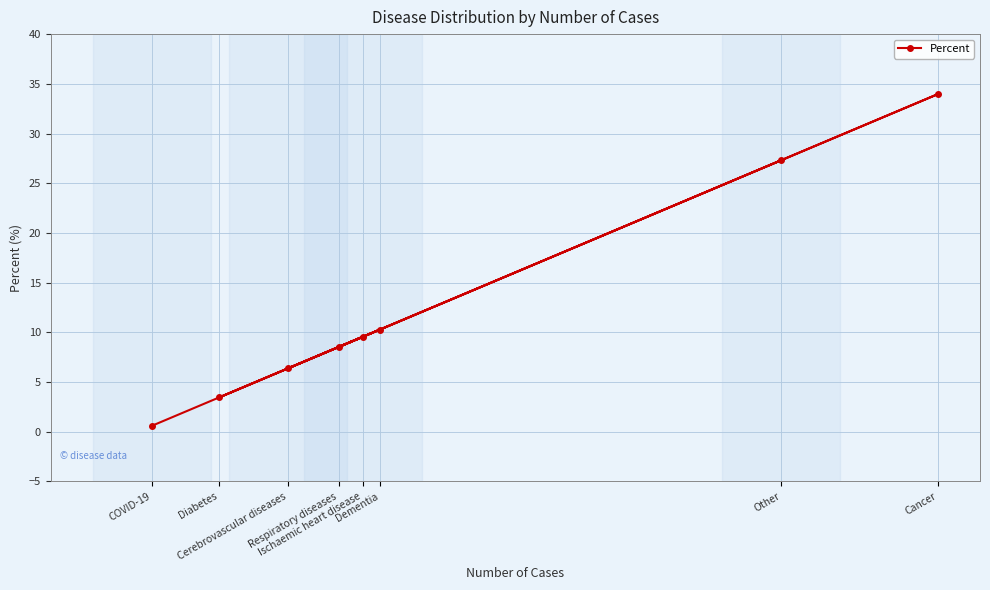

True or false: the data shows 54.6 at Cancer.

False